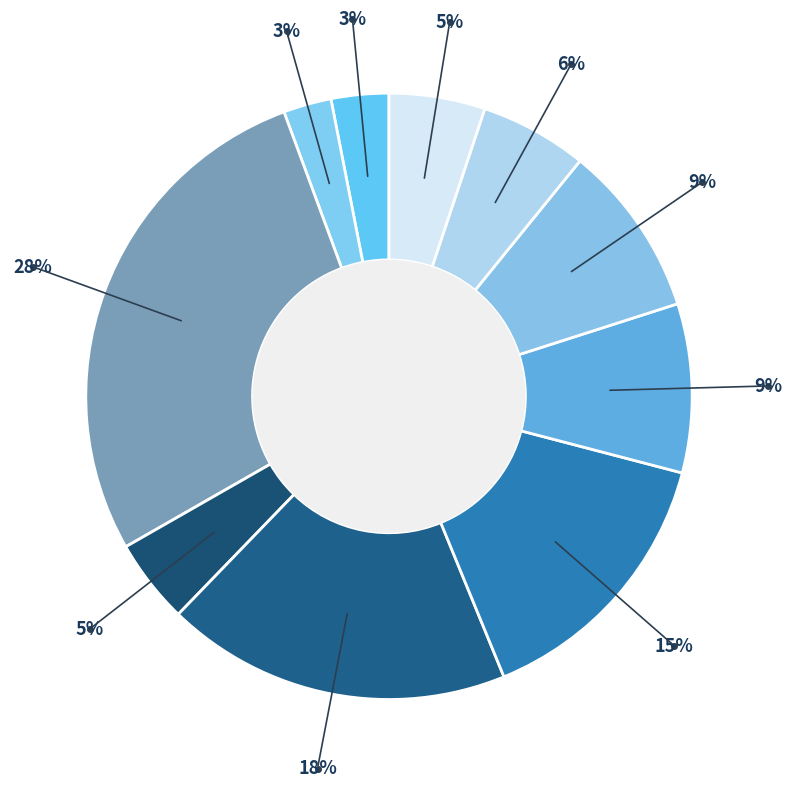

What is the largest slice in the pie chart?

Six pack Coca Cola